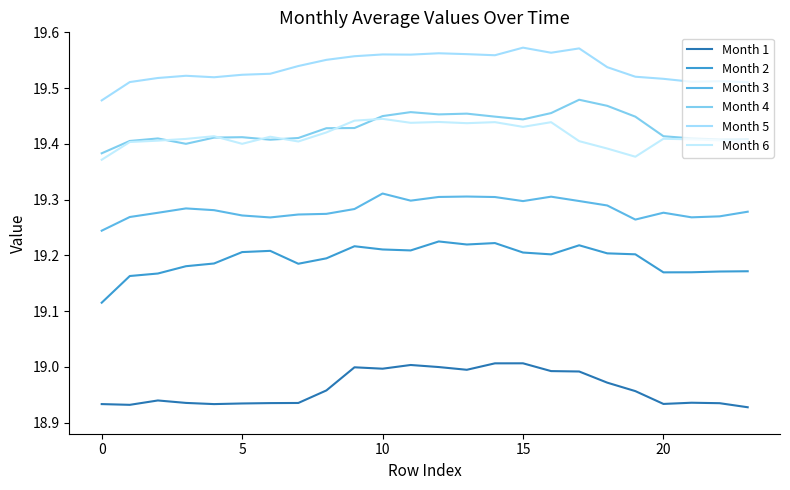

At which label is Month 1 closest to 18?

23